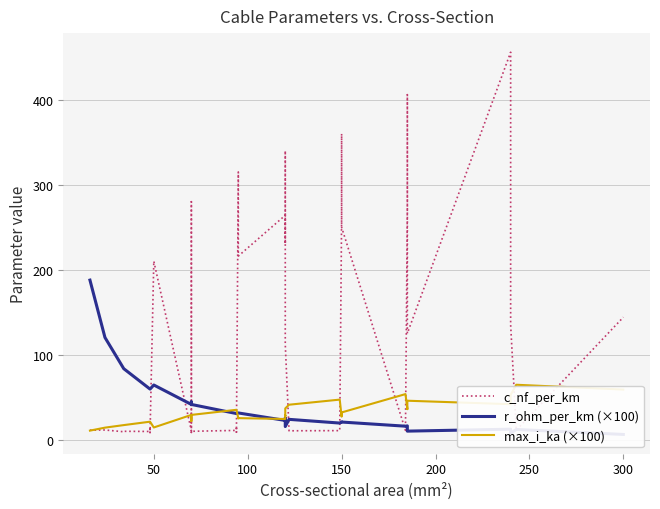

What is the minimum value for c_nf_per_km?

8.0